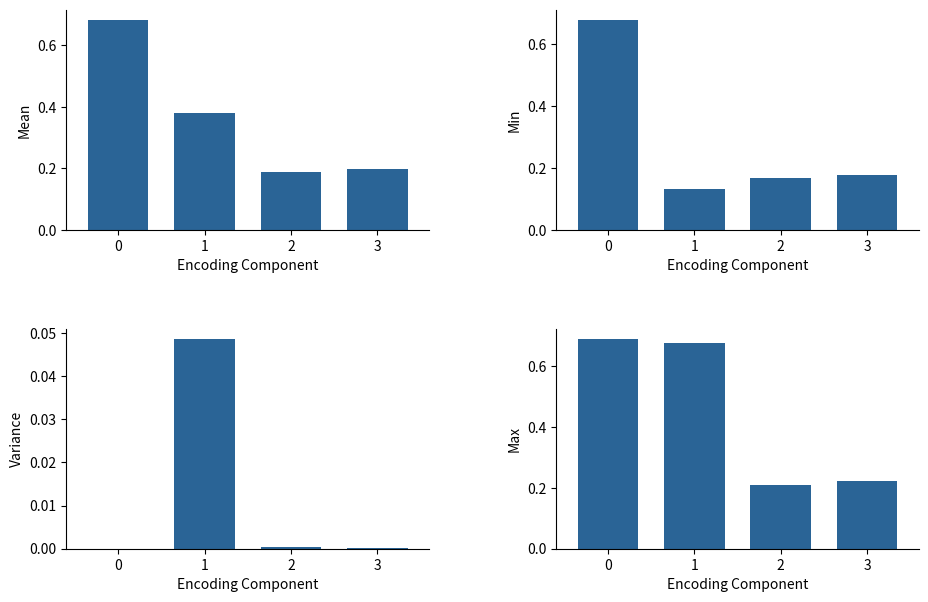

At 2, list the series in order from smallest to largest.

train-micro-misclf-rate_var, train-micro-misclf-rate_min, train-micro-misclf-rate_mean, train-micro-misclf-rate_max